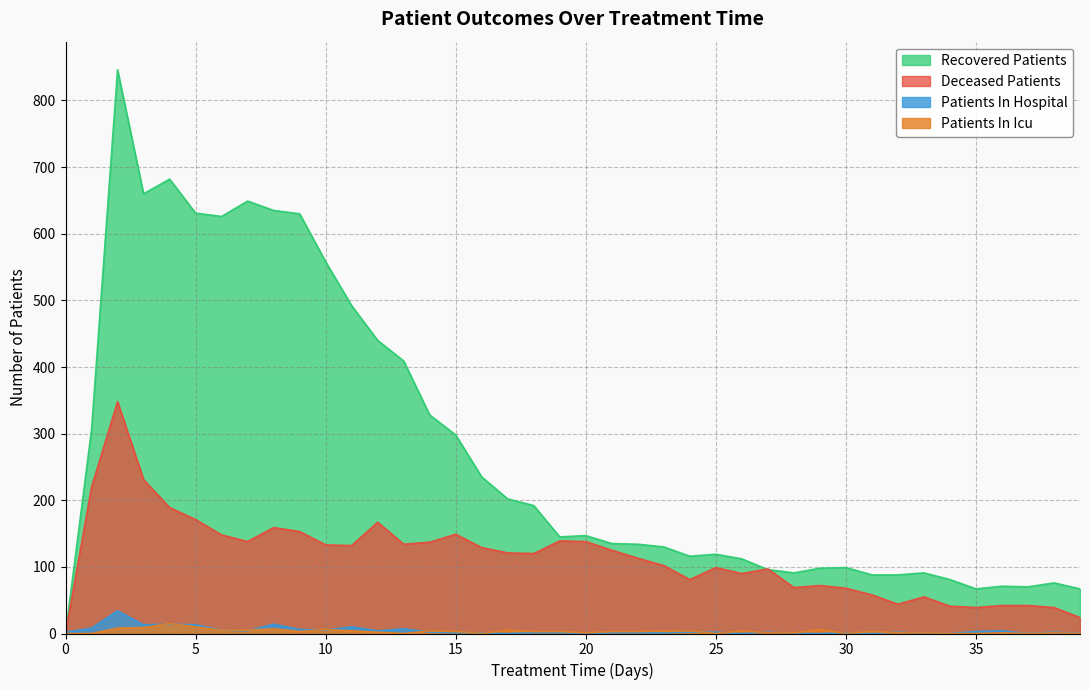

What are all the series names shown in the legend?

Recovered Patients, Deceased Patients, Patients In Hospital, Patients In Icu